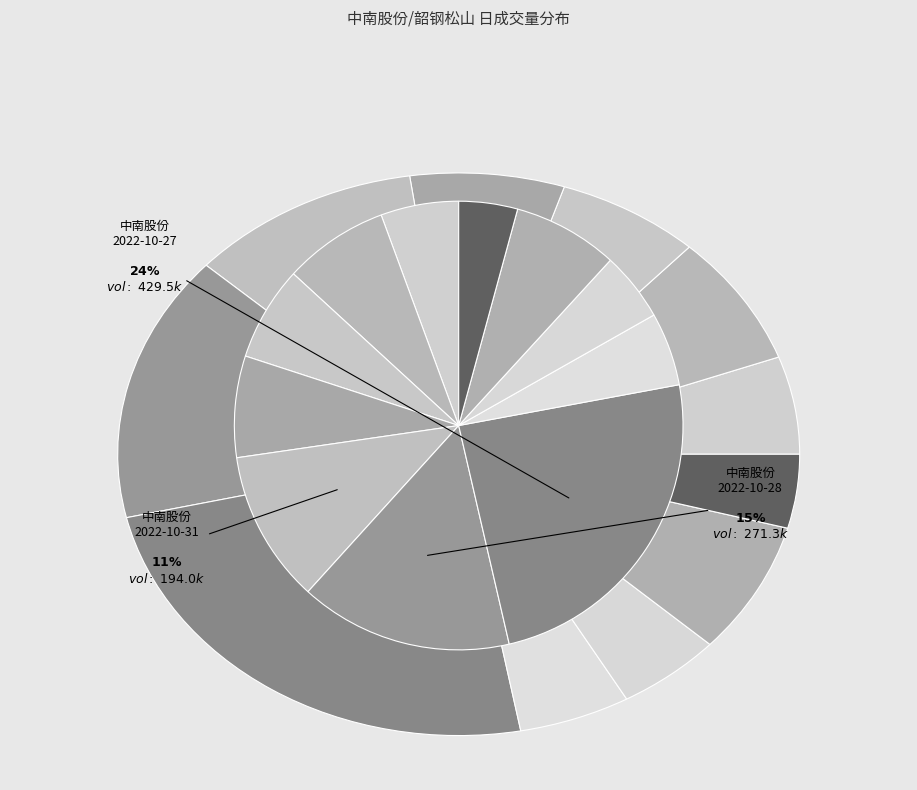

Count the number of slices in the pie.

11